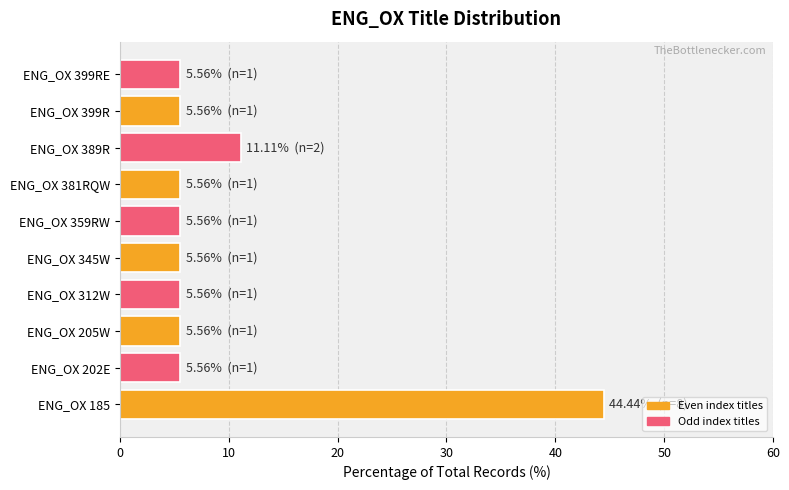

How many distinct data groups are displayed?

1